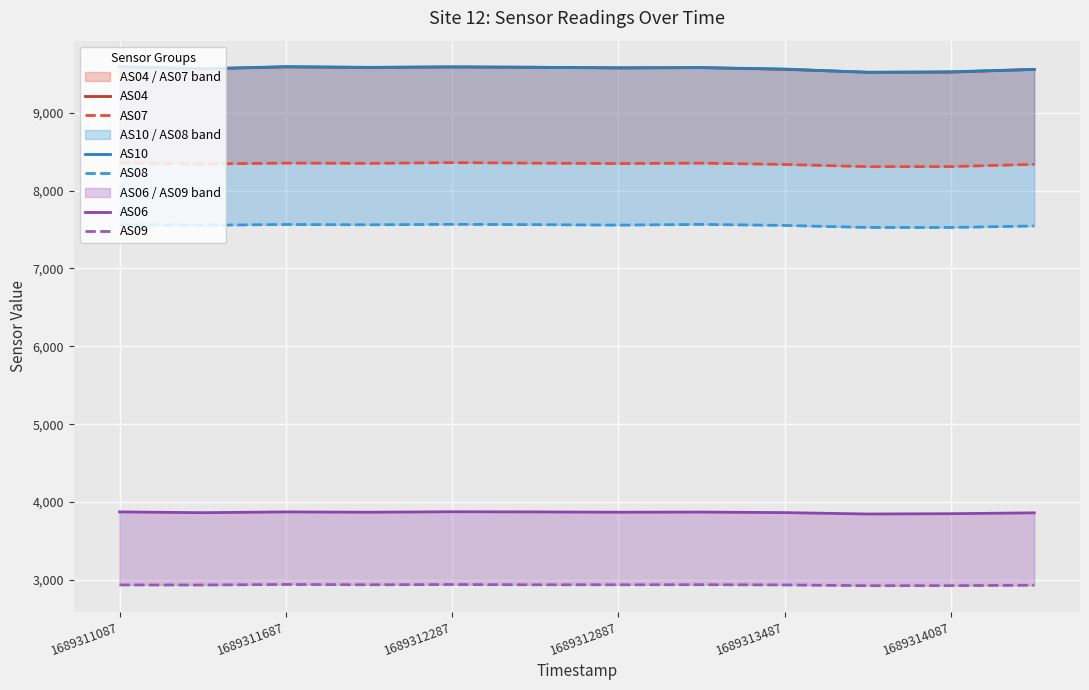

What is the value of the AS04 point at the 4th from the left?

9582